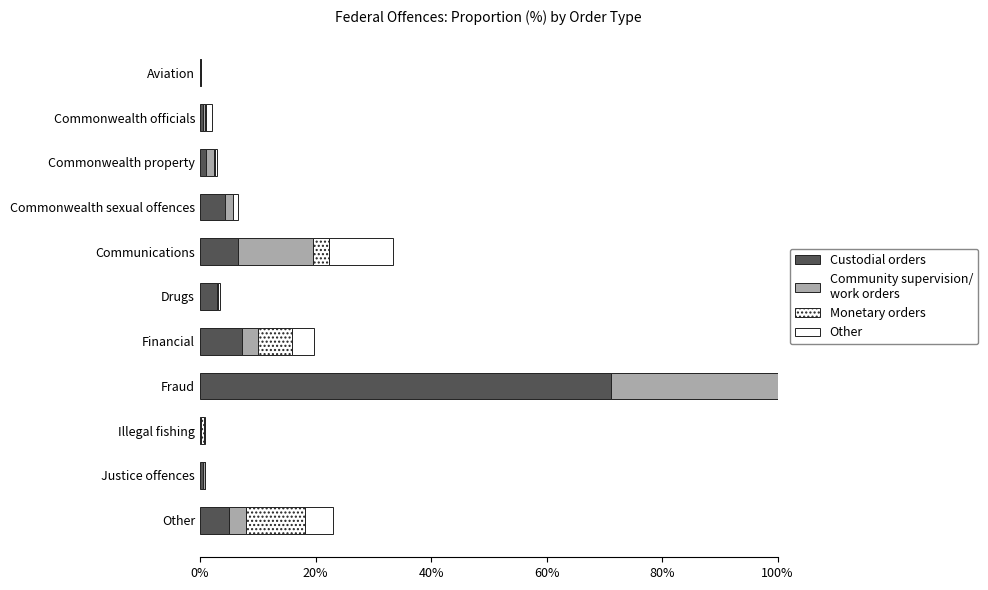

Are the bars horizontal?

Yes